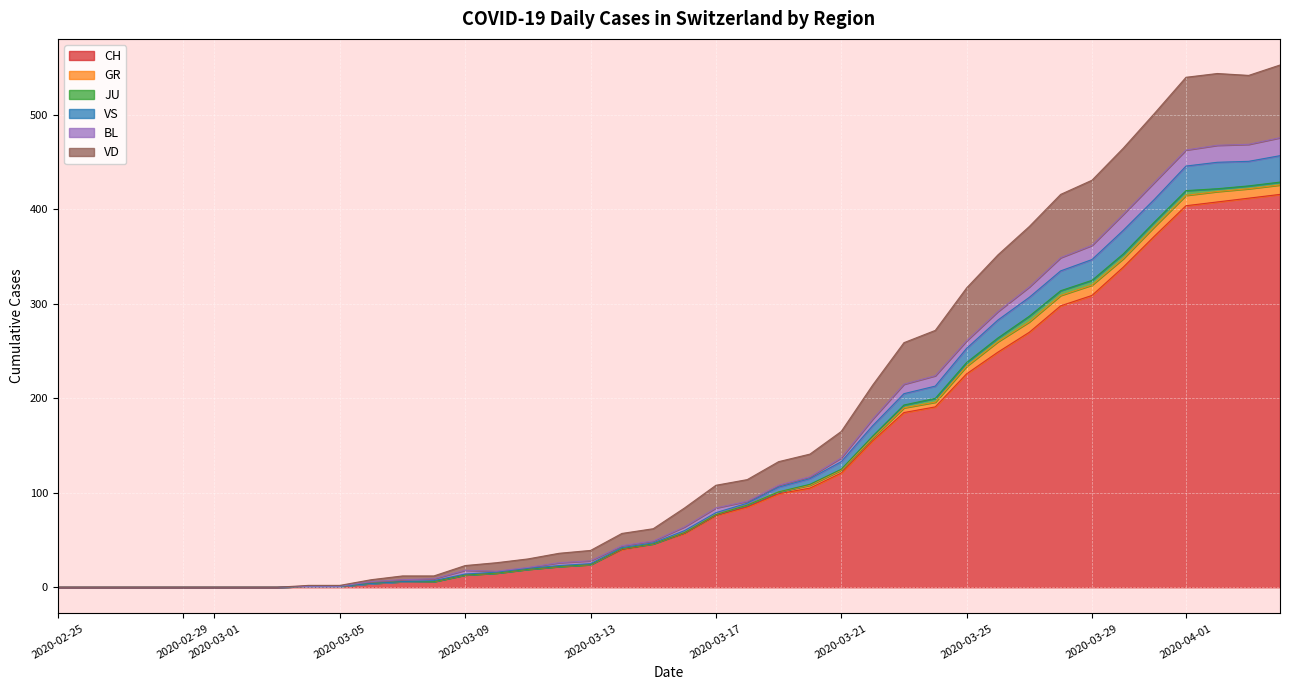

What is the maximum value for CH?

416